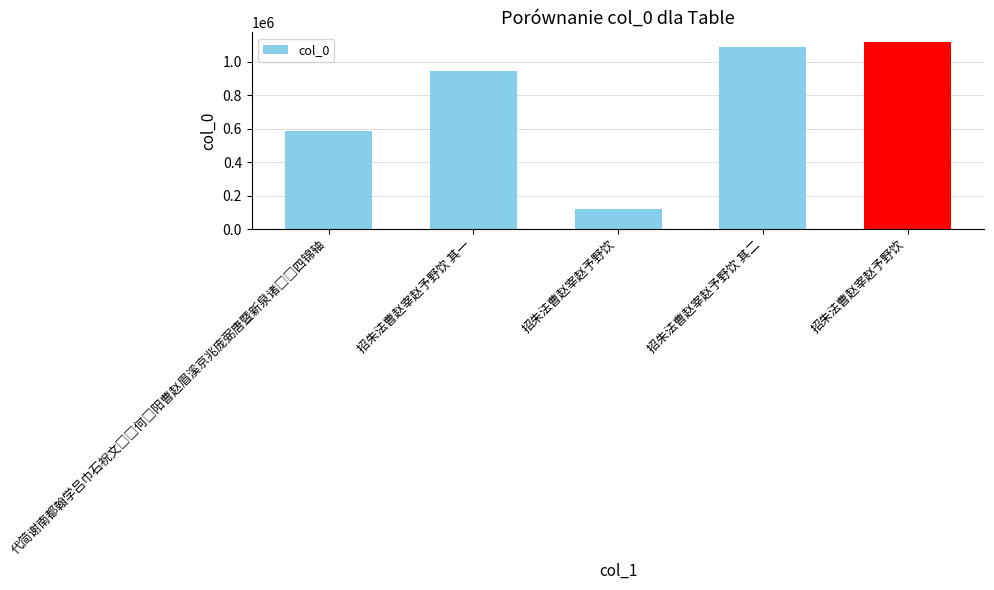

At which label is the value closest to 619588?

代简谢南都翰学吕巾石祝文□□何□阳曹赵眉溪京兆庞弼唐暨新泉诸□□四锦轴